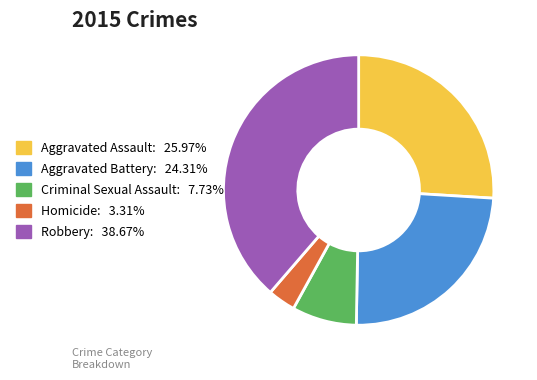

Approximately how many times larger is the value at Aggravated Assault compared to Robbery?

0.7